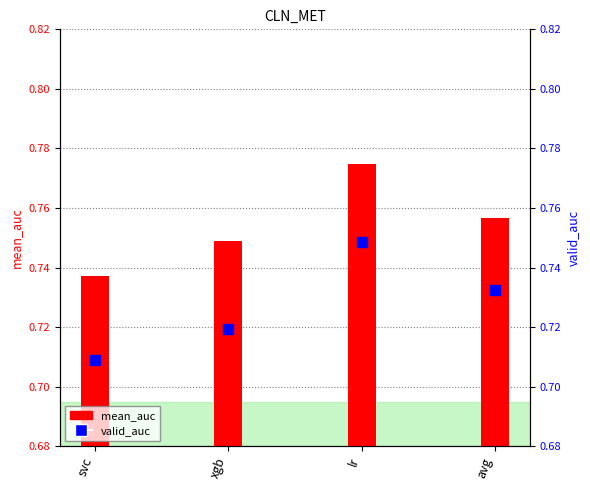

Which series reaches the maximum Y coordinate?

mean_auc